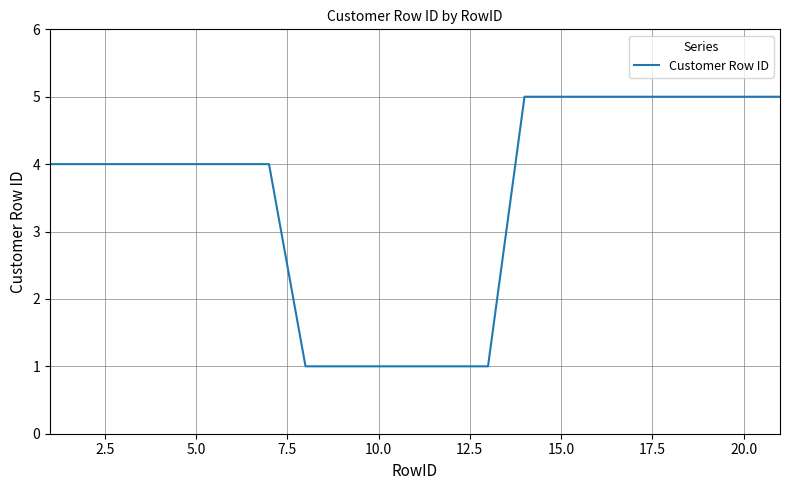

Does the chart display data point markers on the line(s)?

No